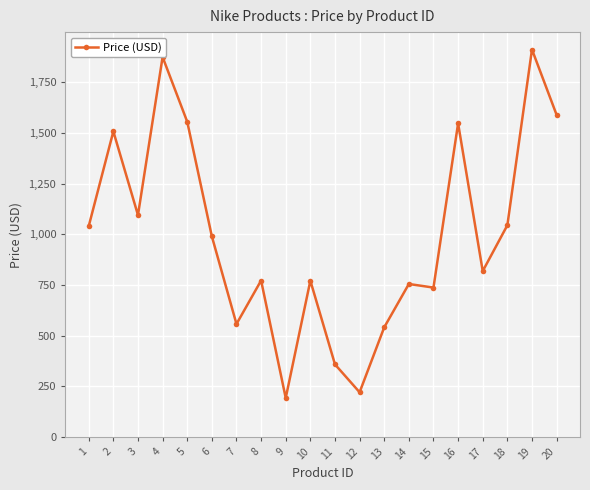

Is it true that the value at 19 is 722.9?

False